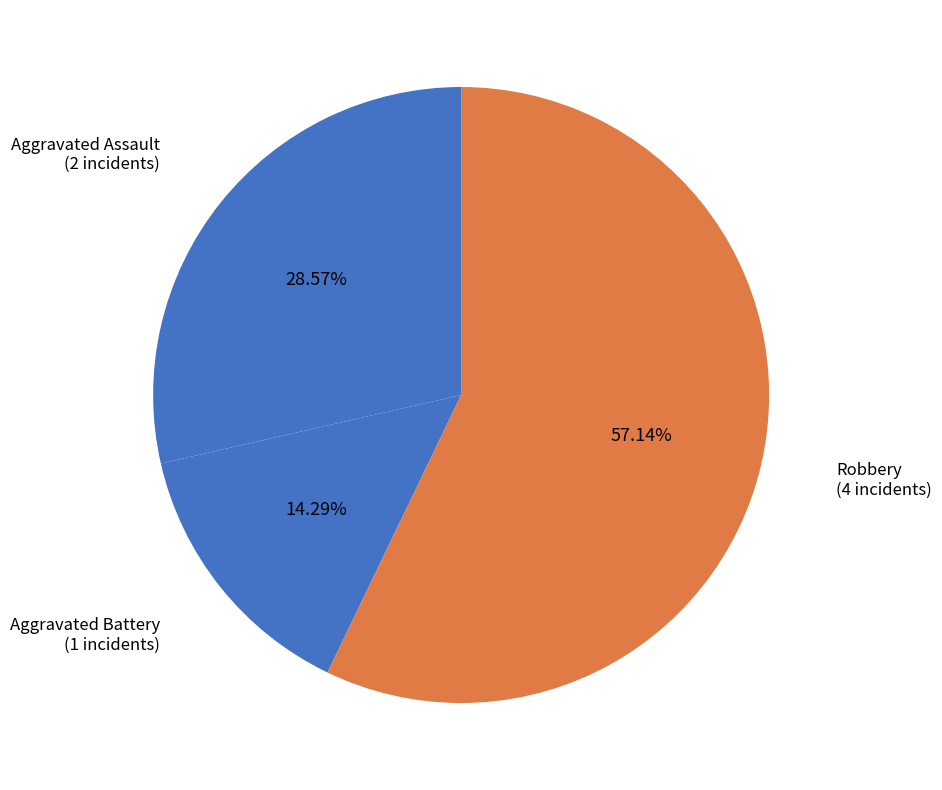

The Aggravated Assault slice represents 29% of the pie. True or false?

True